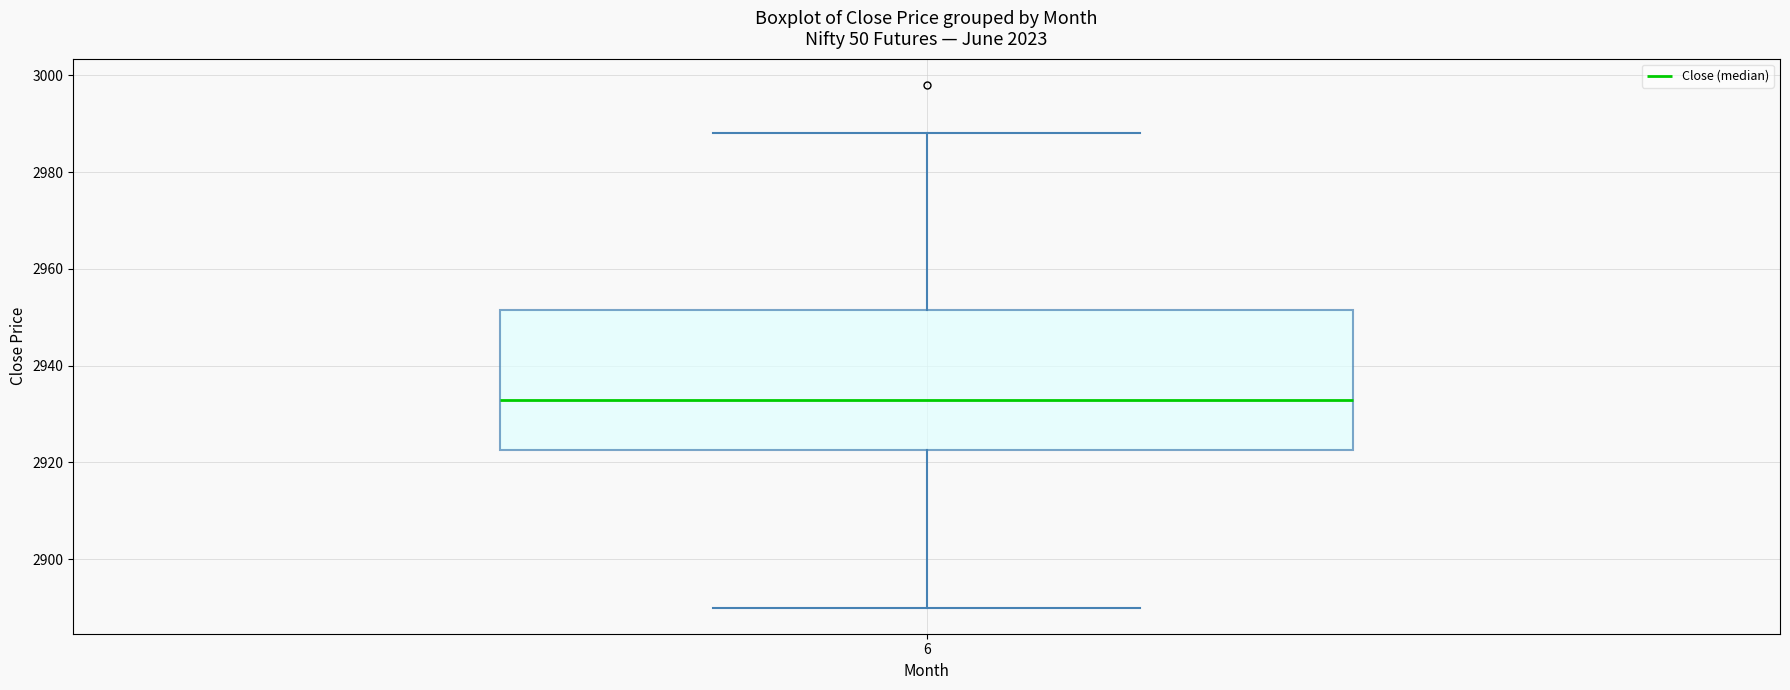

Transcribe this box plot: give where the median line is, the range the box spans, and where the two whiskers end, as read against the y-axis. The values are not printed on the chart, so give them approximately, as read against the axis.

median 2932, box 2922 to 2952, whiskers 2890 to 2988